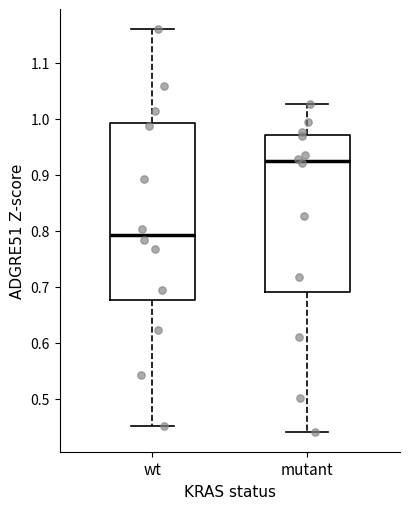

Which box is the tallest, from its lower edge to its upper edge?

wt